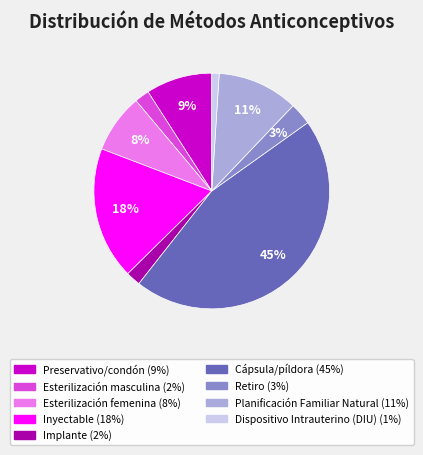

Does Retiro represent more than half of the total?

No